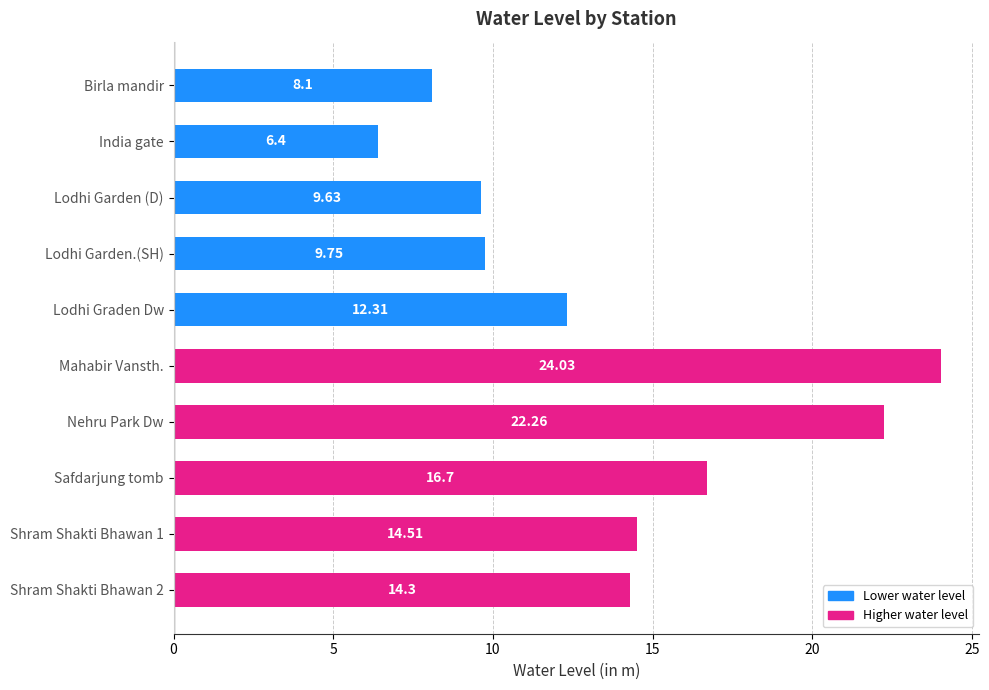

What is the greatest value displayed?

24.0